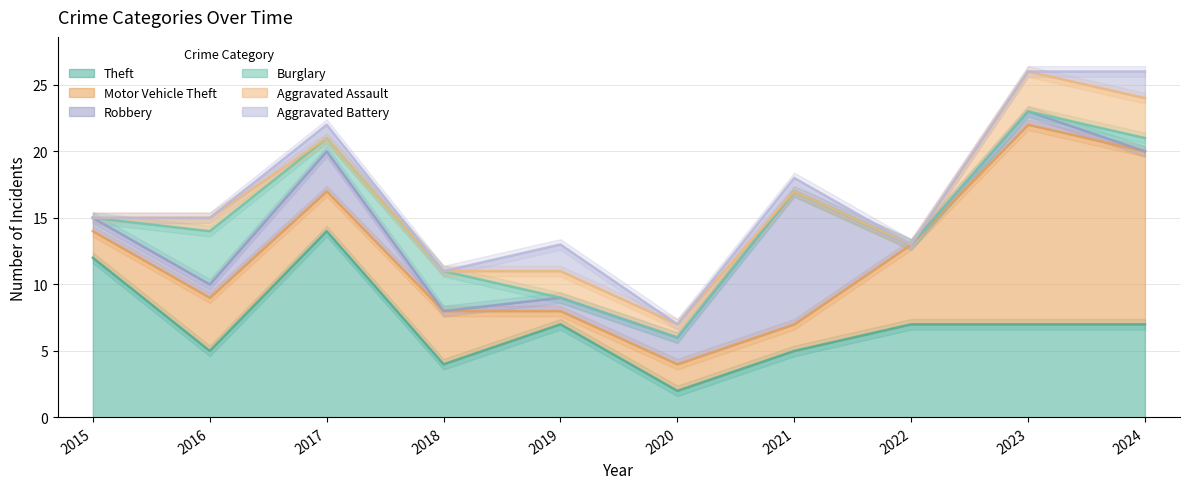

Reading left to right, list all the values displayed in this chart.

Theft: 2015=12	2016=5	2017=14	2018=4	2019=7	2020=2	2021=5	2022=7	2023=7	2024=7
Motor Vehicle Theft: 2015=2	2016=4	2017=3	2018=4	2019=1	2020=2	2021=2	2022=6	2023=15	2024=13
Robbery: 2015=1	2016=1	2017=3	2018=0	2019=1	2020=2	2021=10	2022=0	2023=1	2024=0
Burglary: 2015=0	2016=4	2017=1	2018=3	2019=0	2020=0	2021=0	2022=0	2023=0	2024=1
Aggravated Assault: 2015=0	2016=1	2017=0	2018=0	2019=2	2020=1	2021=0	2022=0	2023=3	2024=3
Aggravated Battery: 2015=0	2016=0	2017=1	2018=0	2019=2	2020=0	2021=1	2022=0	2023=0	2024=2